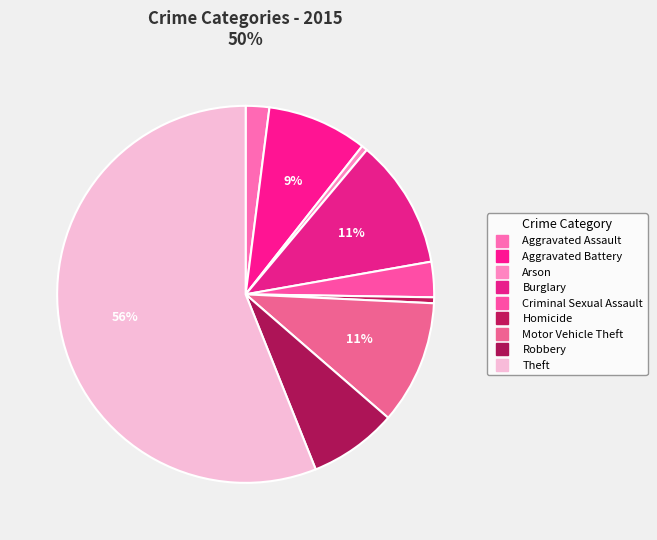

How many slices are in this pie chart?

9